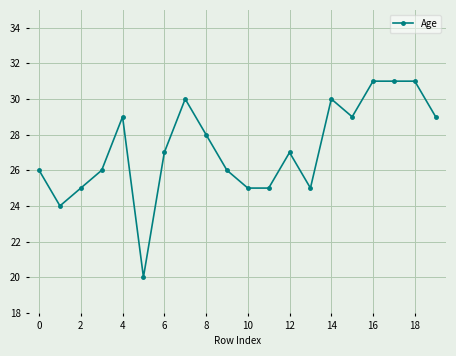

What is the greatest value displayed?

31